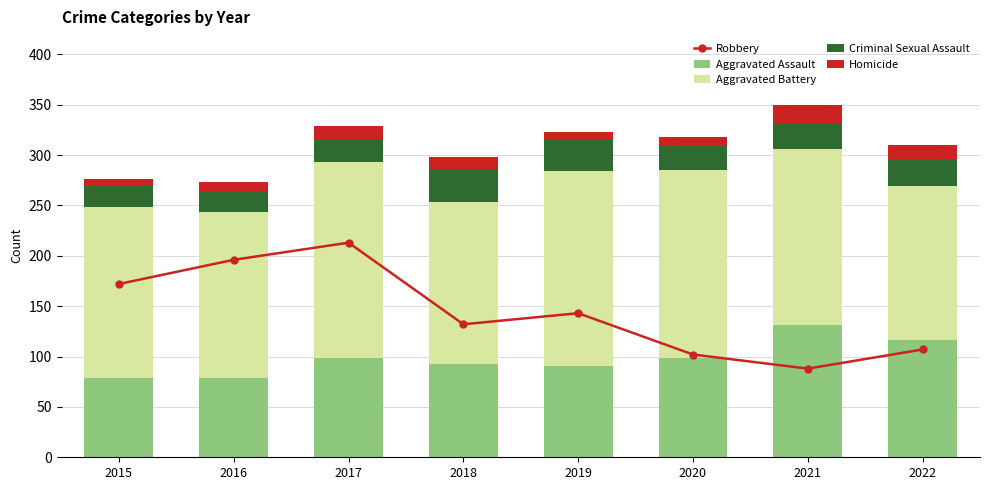

Where does the Homicide series first go above 12?

2017